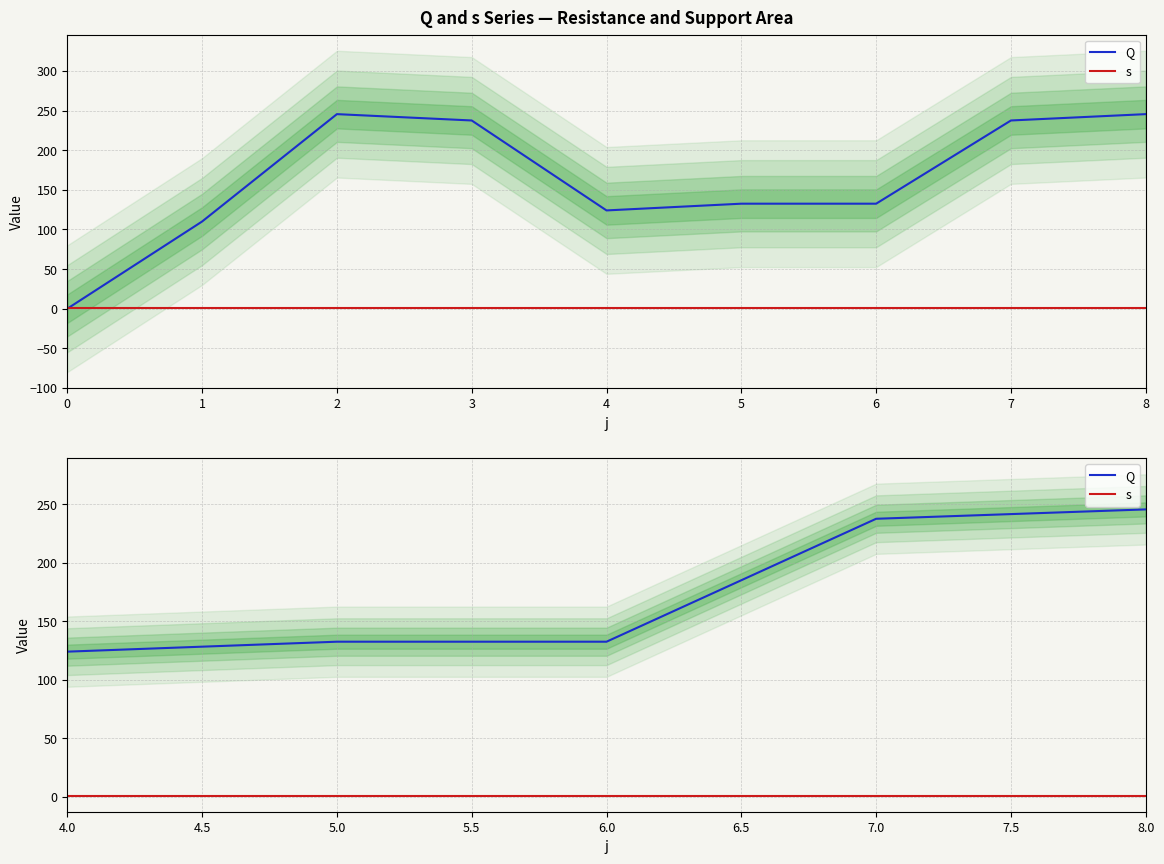

True or false: Q and s cross at least once.

False